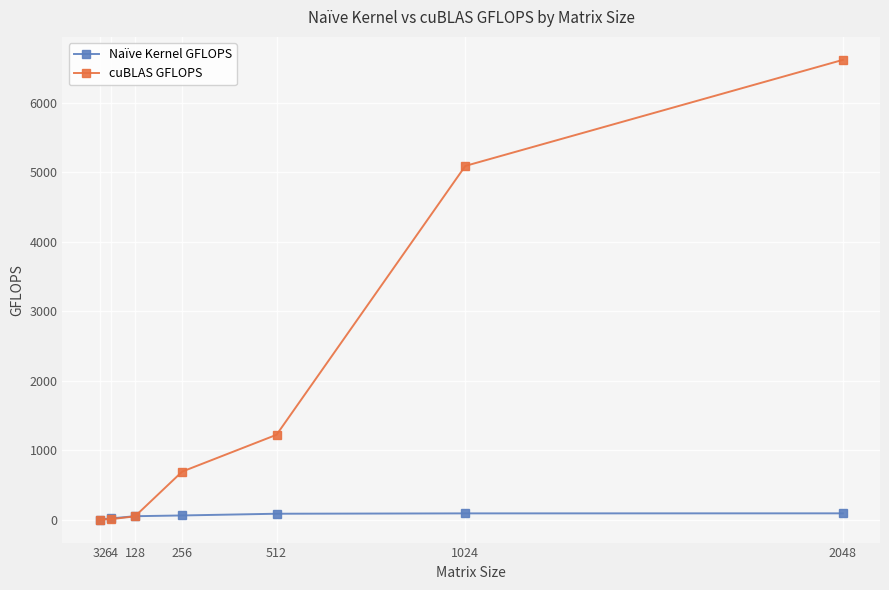

Which category has the highest value in the cuBLAS GFLOPS series?

2048